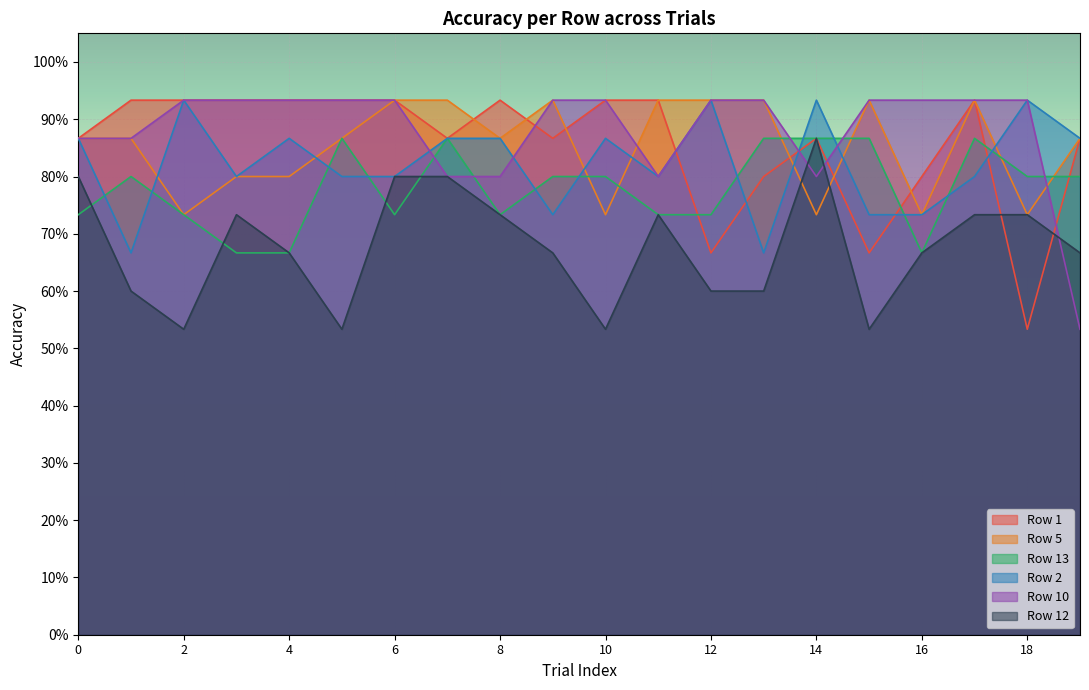

Which series ends up on top after the final intersection of Row 1 and Row 12?

Row 1